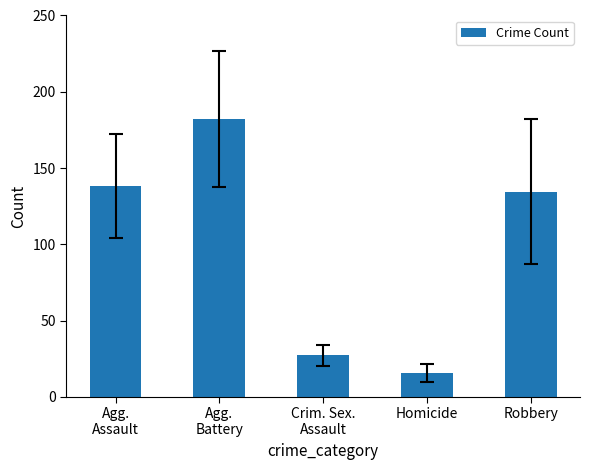

What is the sum of all values?

497.5